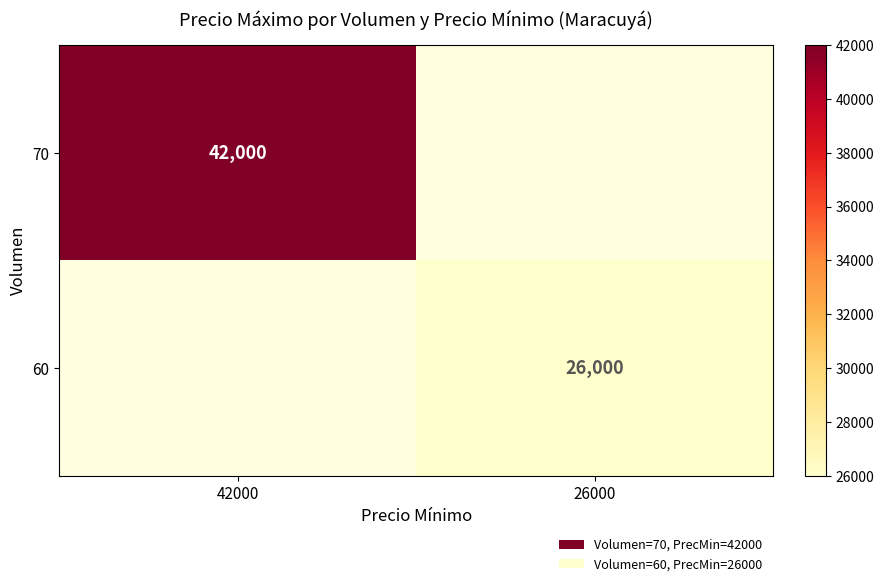

True or false: 60 has a value of 26000 at 26000.

True